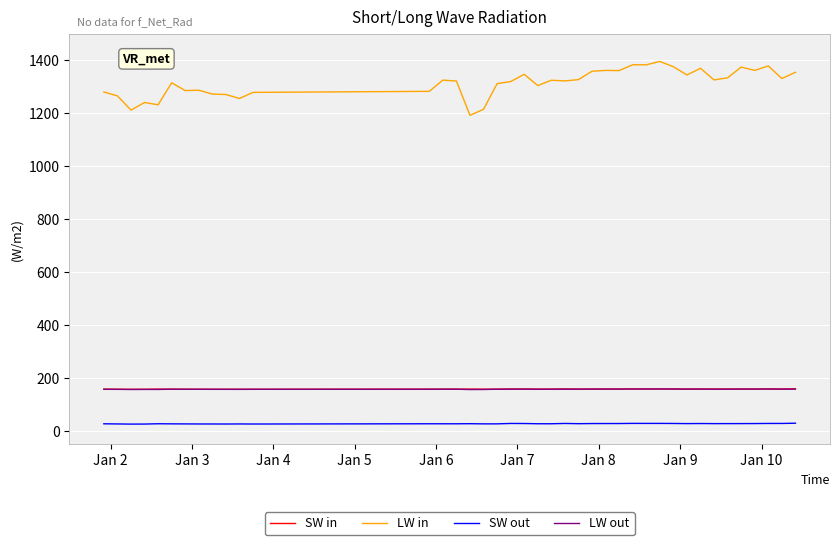

What is the maximum value shown in the chart?

1395.1